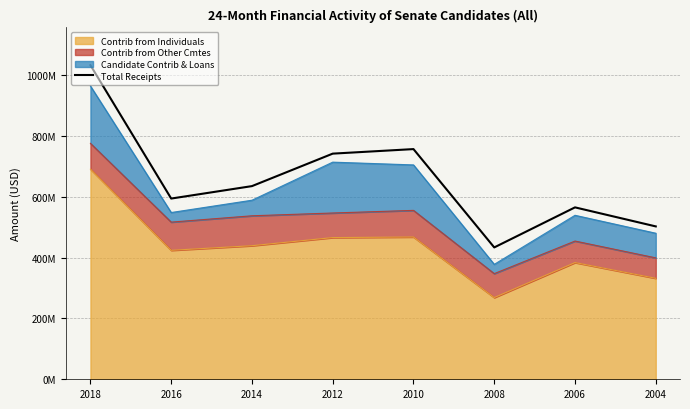

The chart shows a value of 237758821.2 at 2018. True or false?

False